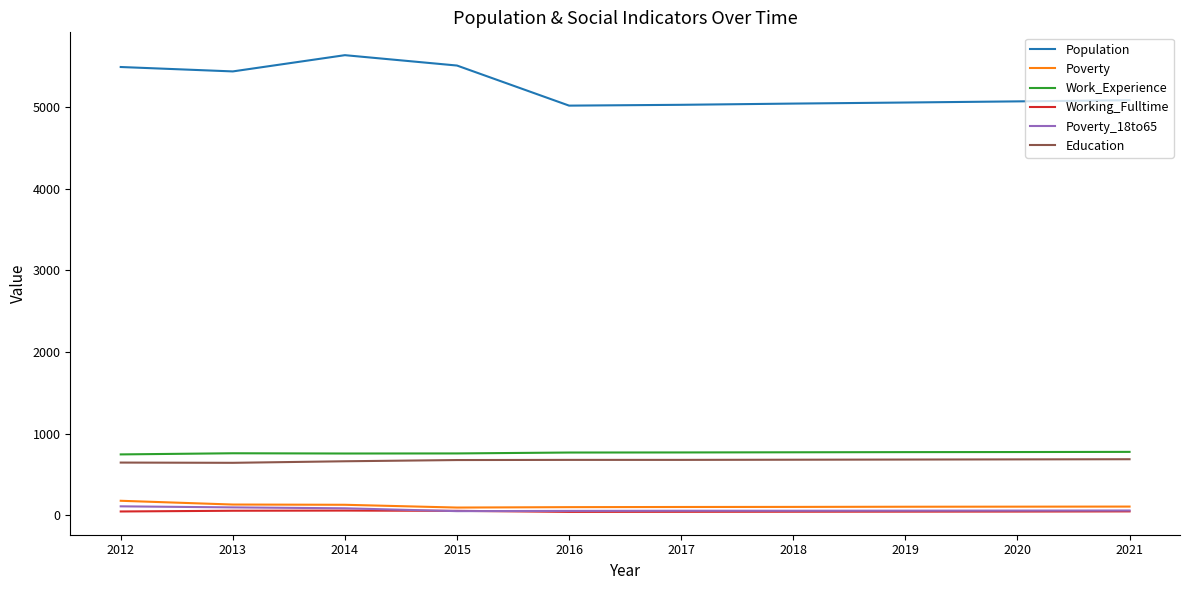

What is the sum of all Work_Experience values?

7648